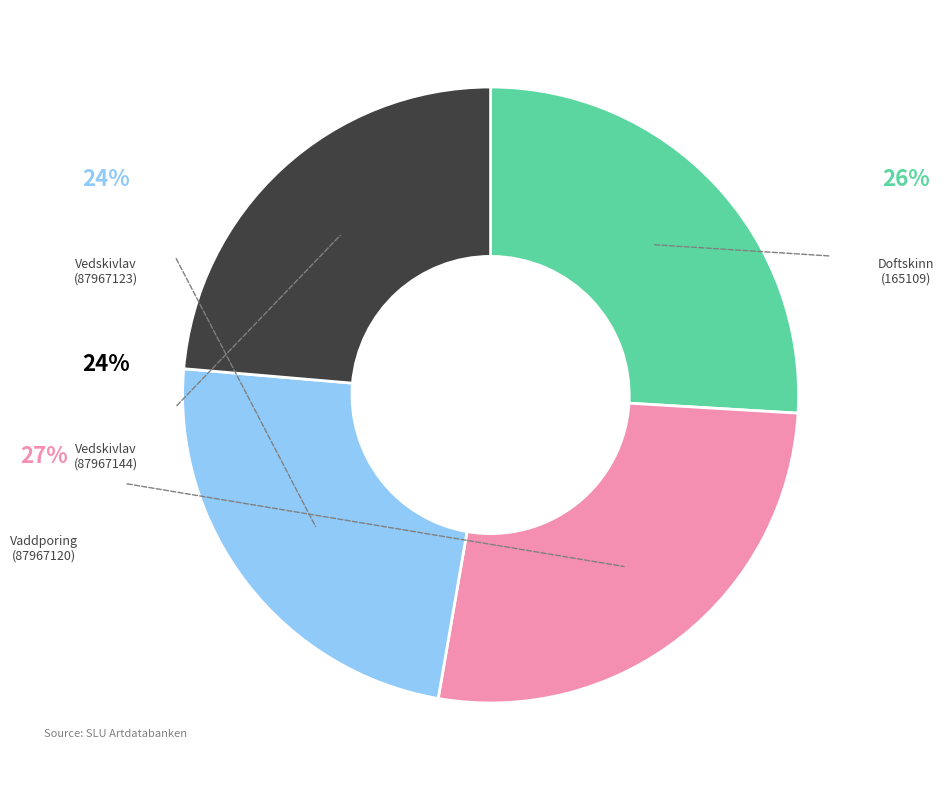

To the nearest percent, what is the difference between the largest and smallest slice percentages?

3%